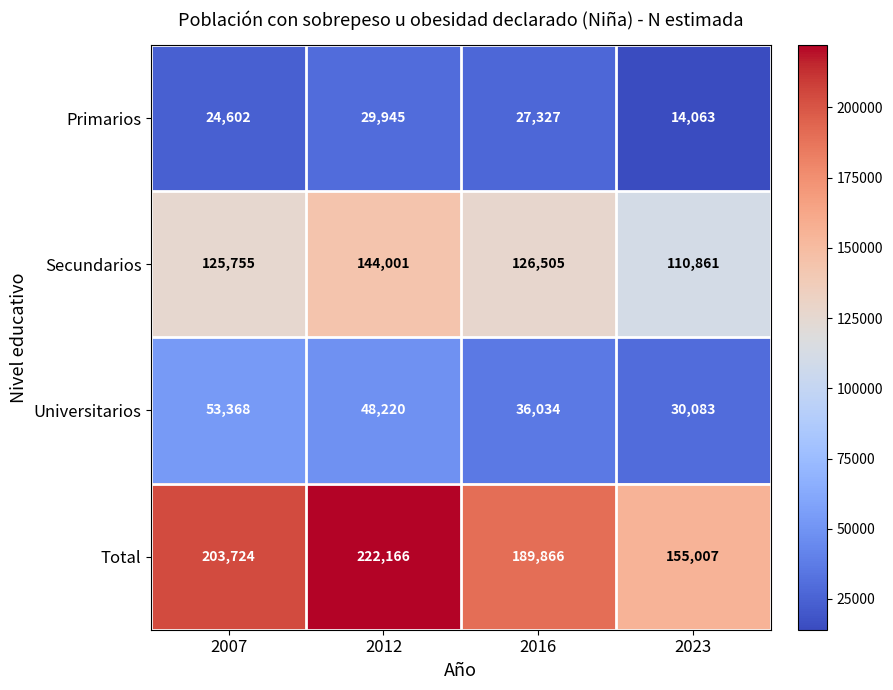

How many data points in Universitarios are less than 48220?

2